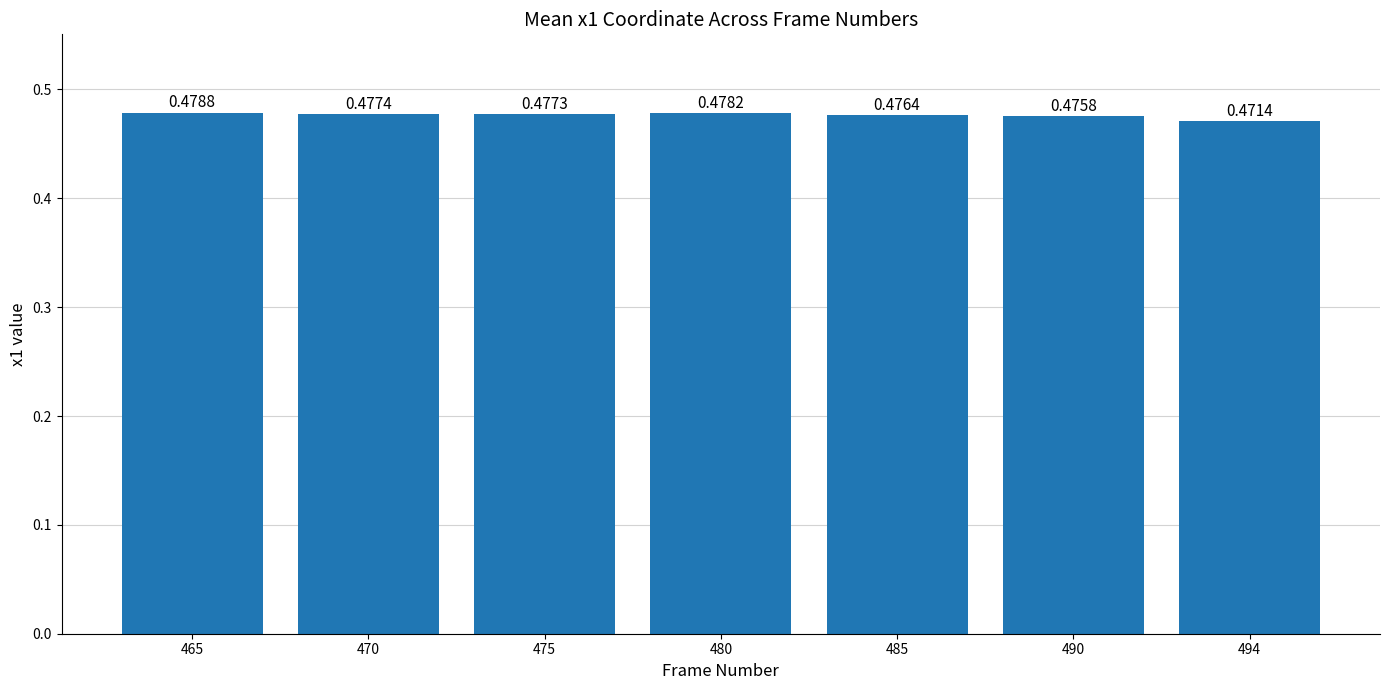

Rank the categories by value from lowest to highest.

494, 490, 485, 475, 470, 480, 465